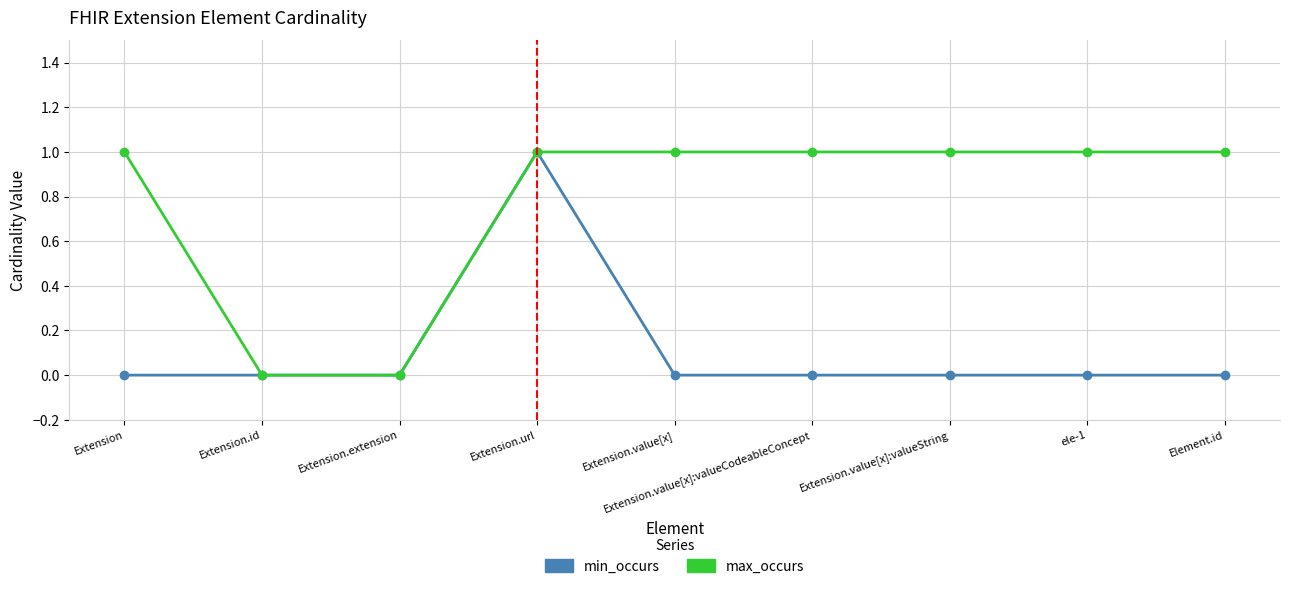

The max_occurs series shows 1 at Extension.value[x]:valueCodeableConcept. True or false?

True